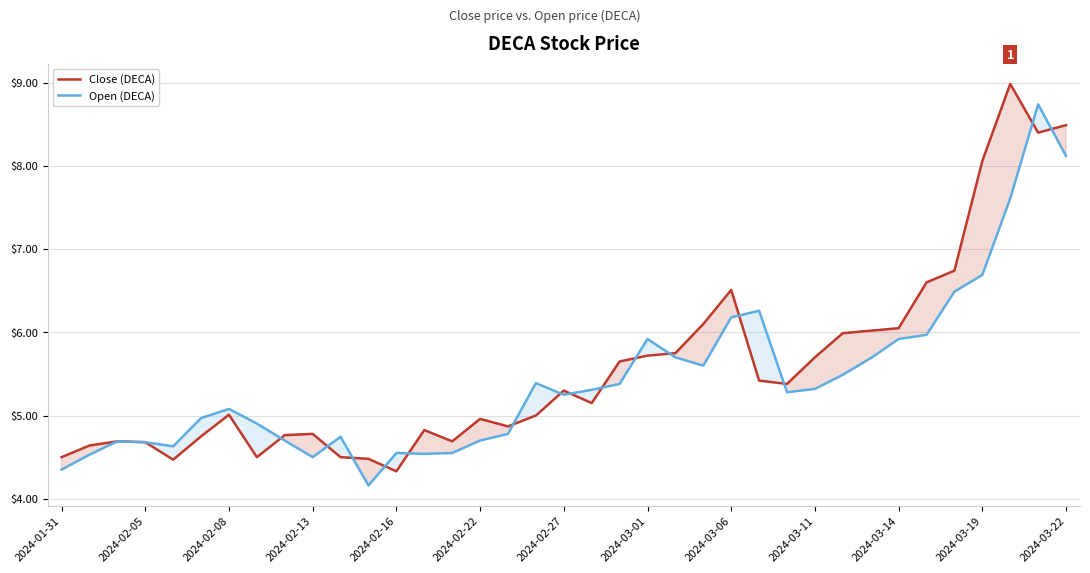

What is the sum of all Open (DECA) values?

201.4